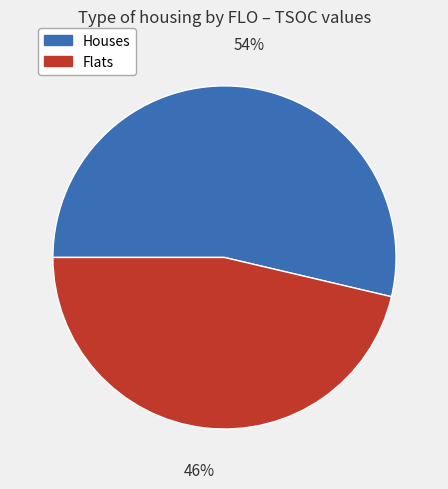

To the nearest percent, what is the average slice percentage?

50%